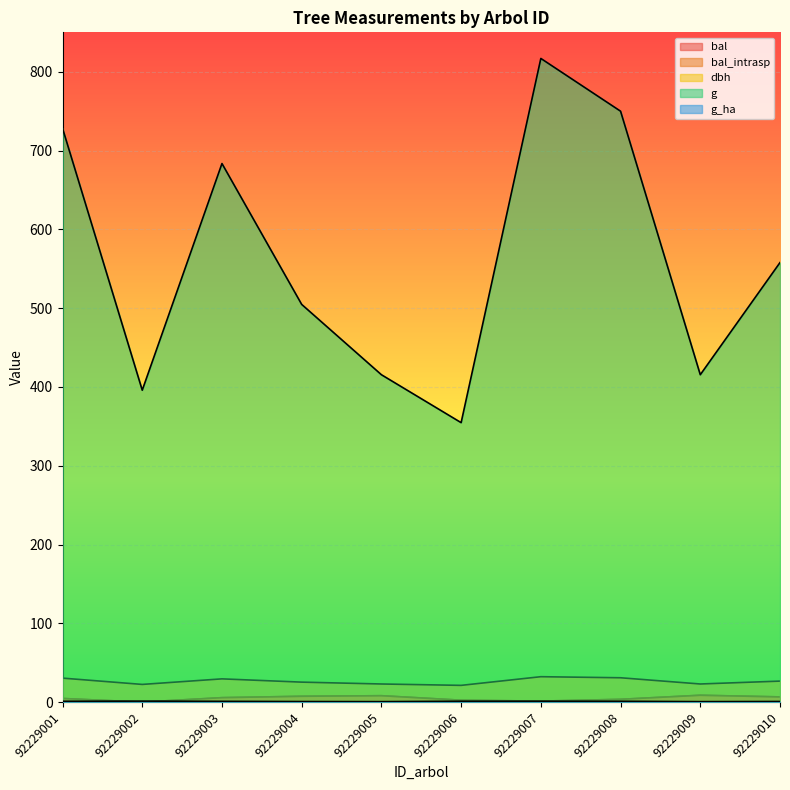

Which series has the largest total across all categories?

g